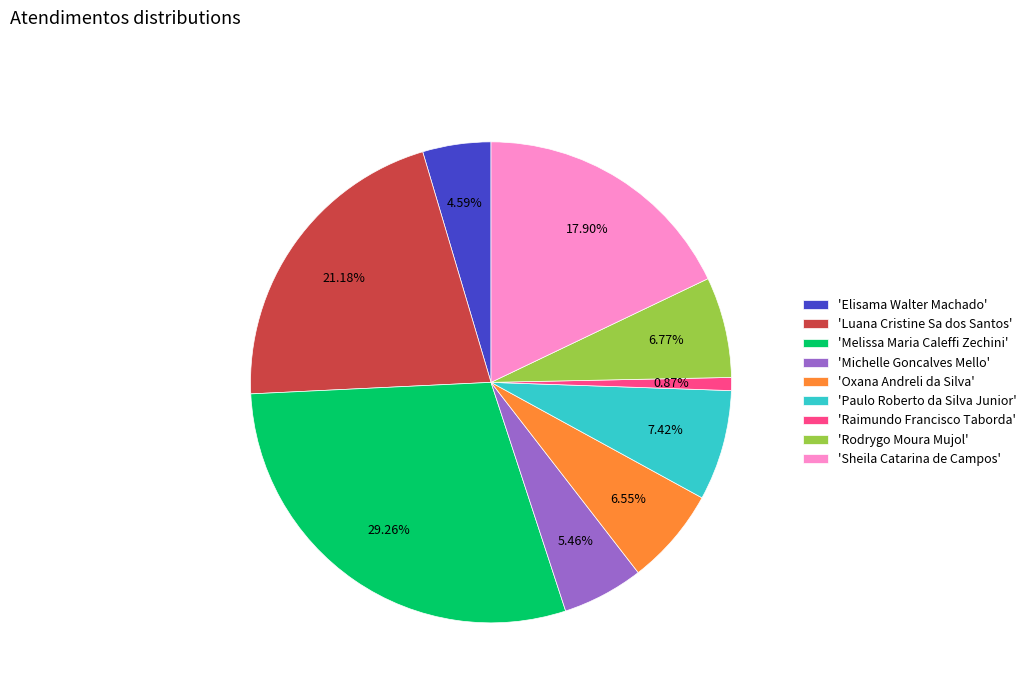

Which slice is the largest?

'Melissa Maria Caleffi Zechini'